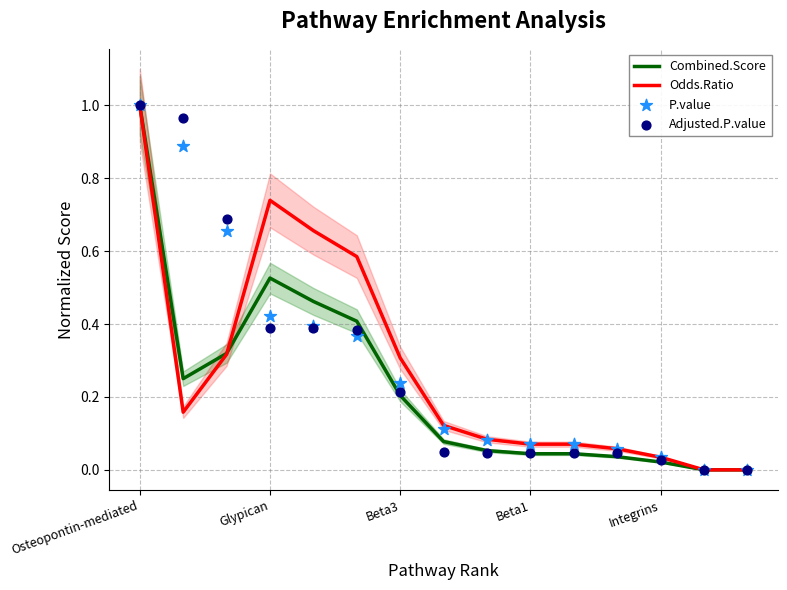

At how many categories does at least one series exceed 0?

13